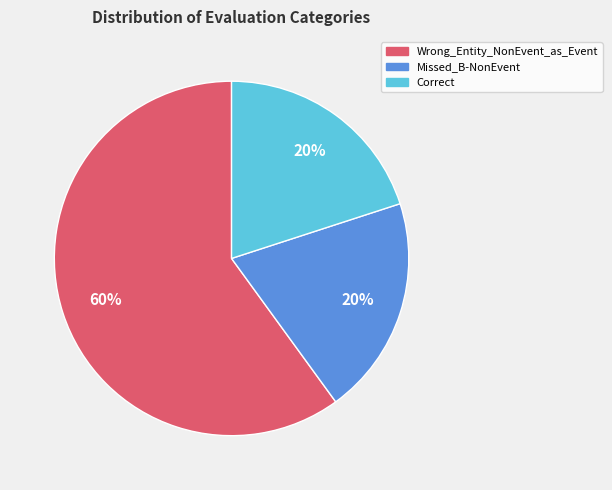

Count the number of slices in the pie.

3